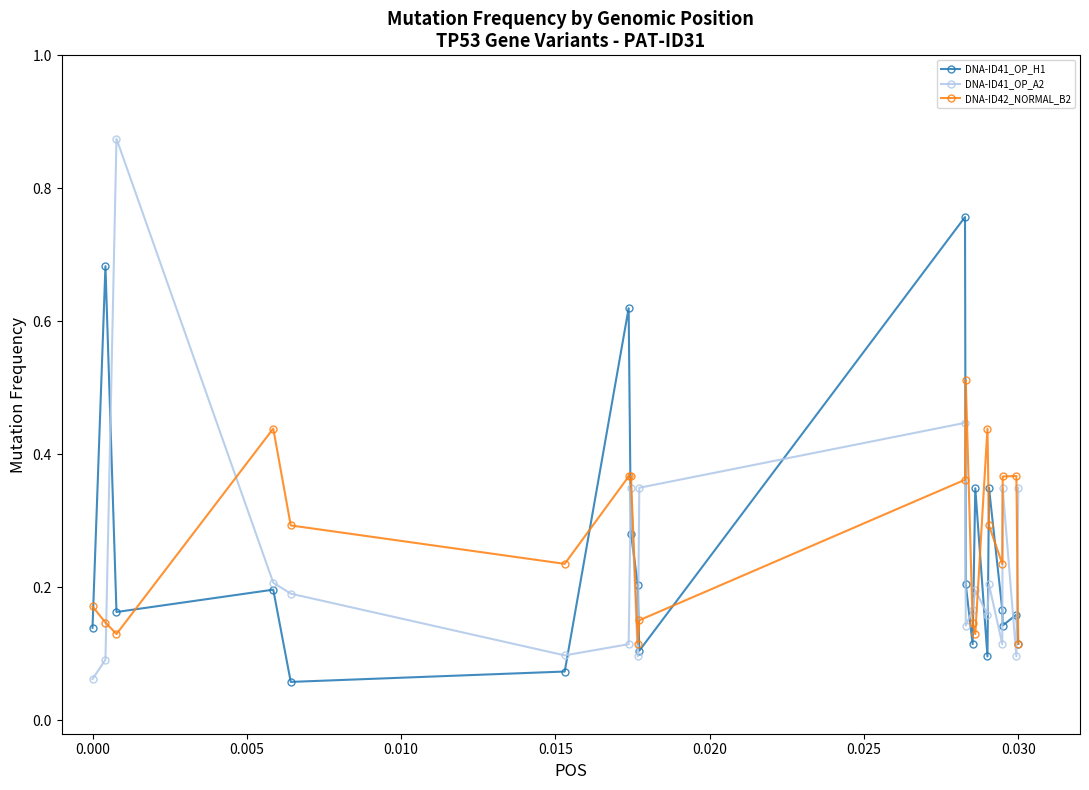

How many DNA-ID42_NORMAL_B2 values are between 0 and 1?

20